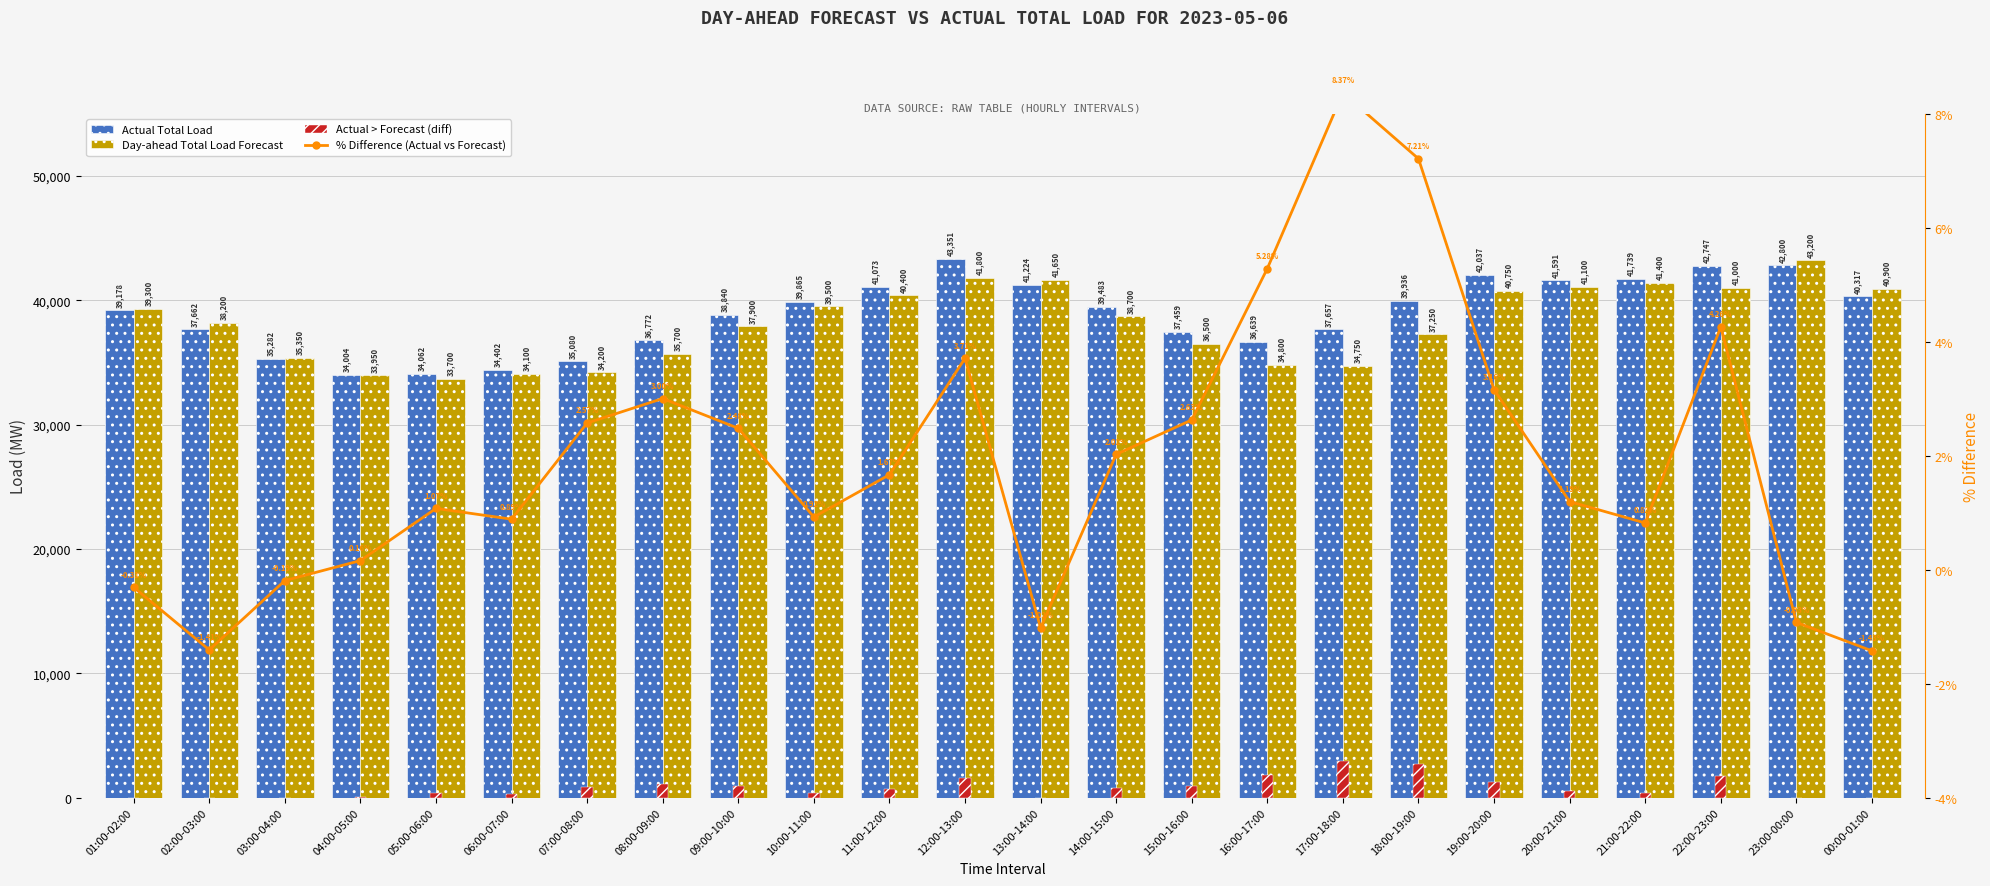

Which series changed the most between 05:00-06:00 and 07:00-08:00?

Actual Total Load